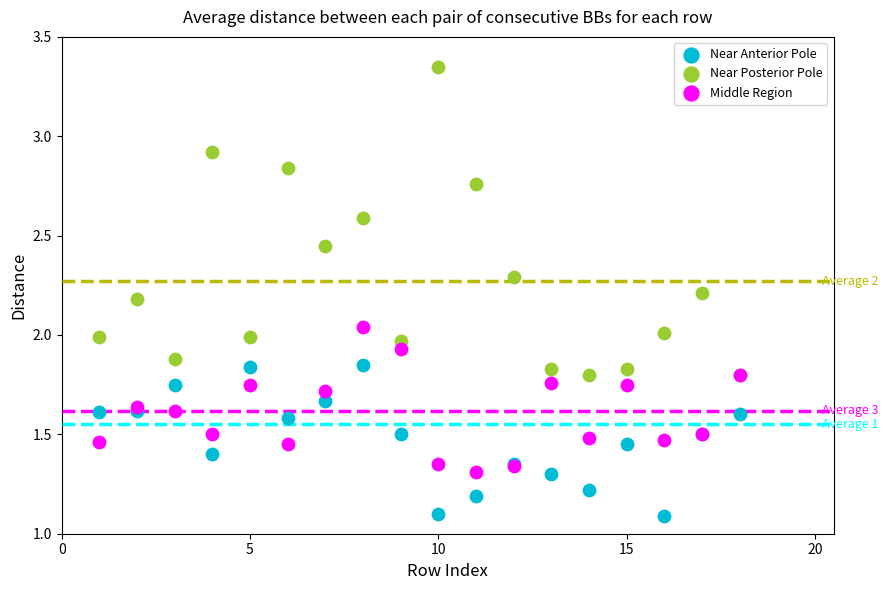

What are all the series names shown in the legend?

Near Anterior Pole, Near Posterior Pole, Middle Region